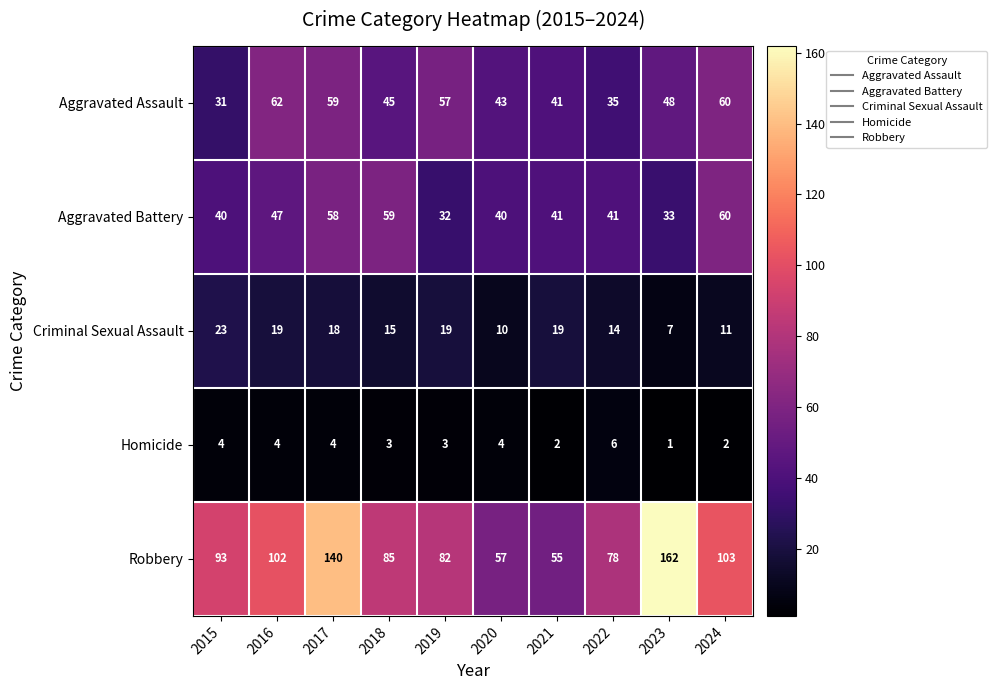

List the series in order of their peak value, highest first.

Robbery, Aggravated Assault, Aggravated Battery, Criminal Sexual Assault, Homicide